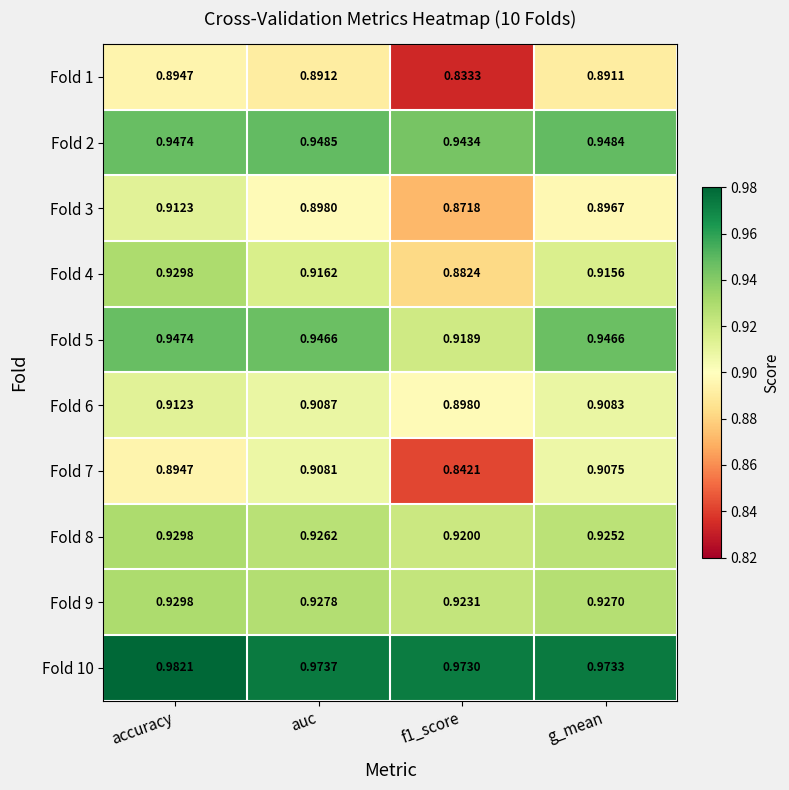

Which series has the widest spread of values?

Fold 7